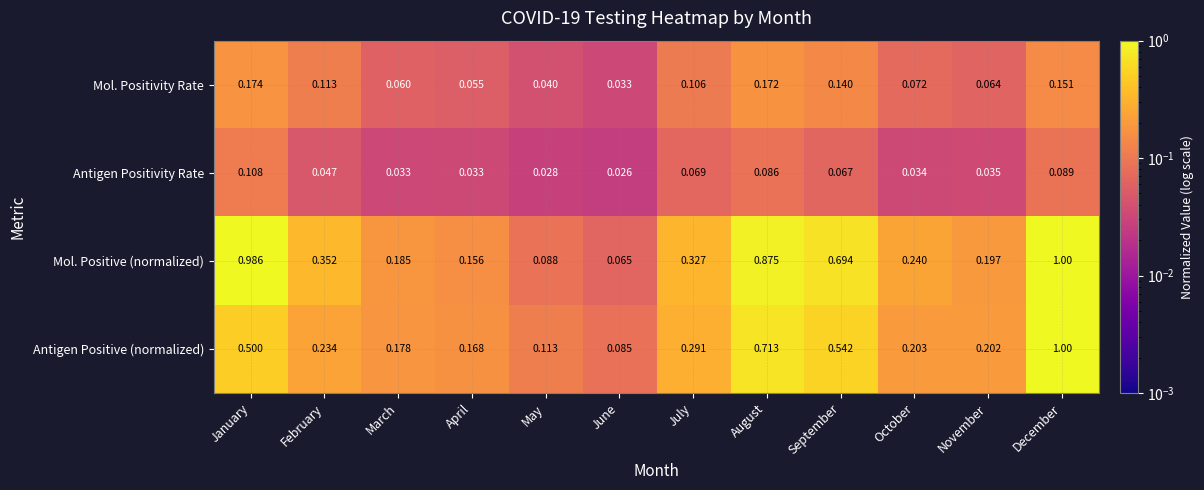

Where is Antigen Positivity Rate nearest to the value 0?

June